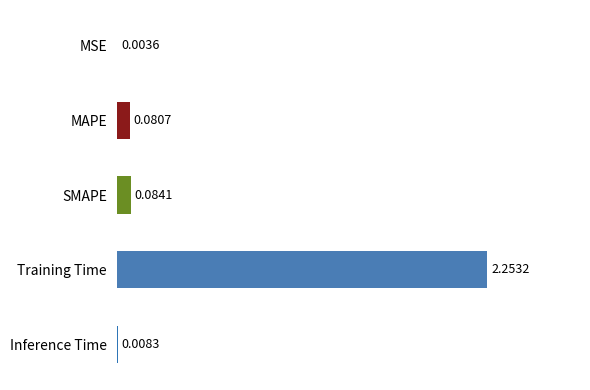

At which label is the value closest to 1?

SMAPE